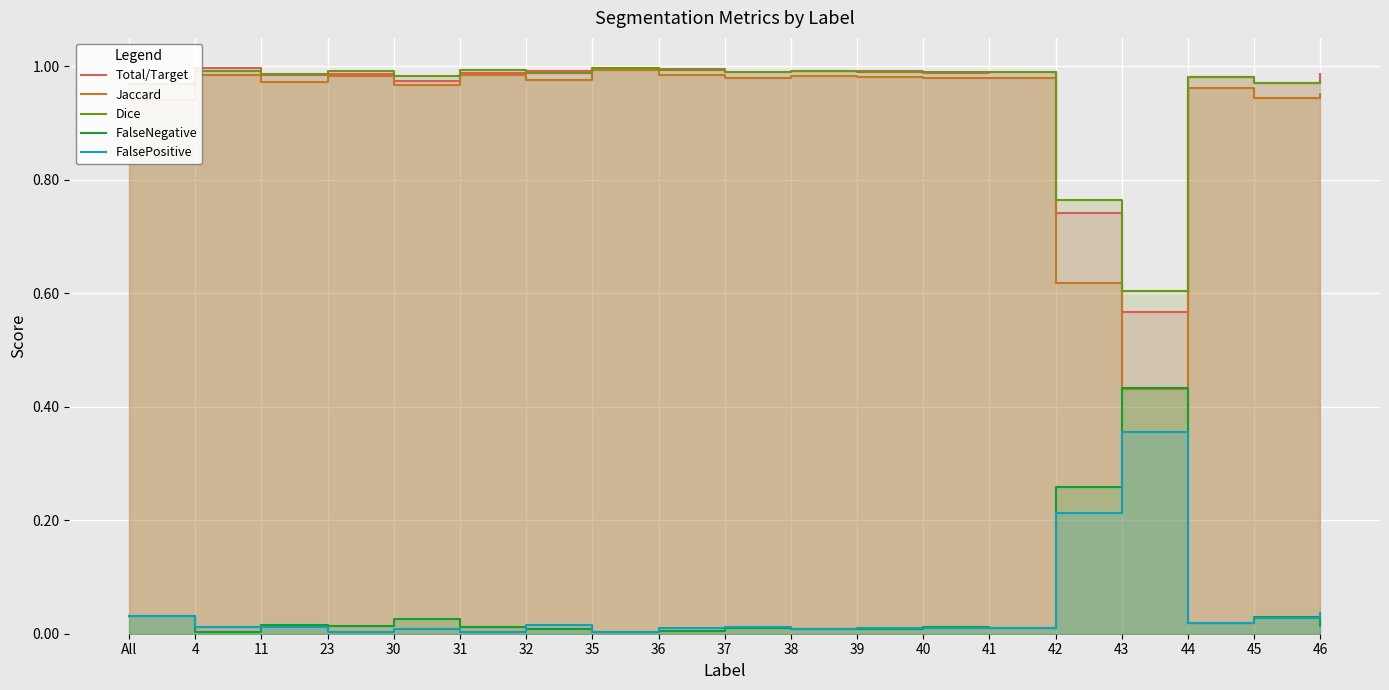

At how many categories does at least one series exceed 0?

19